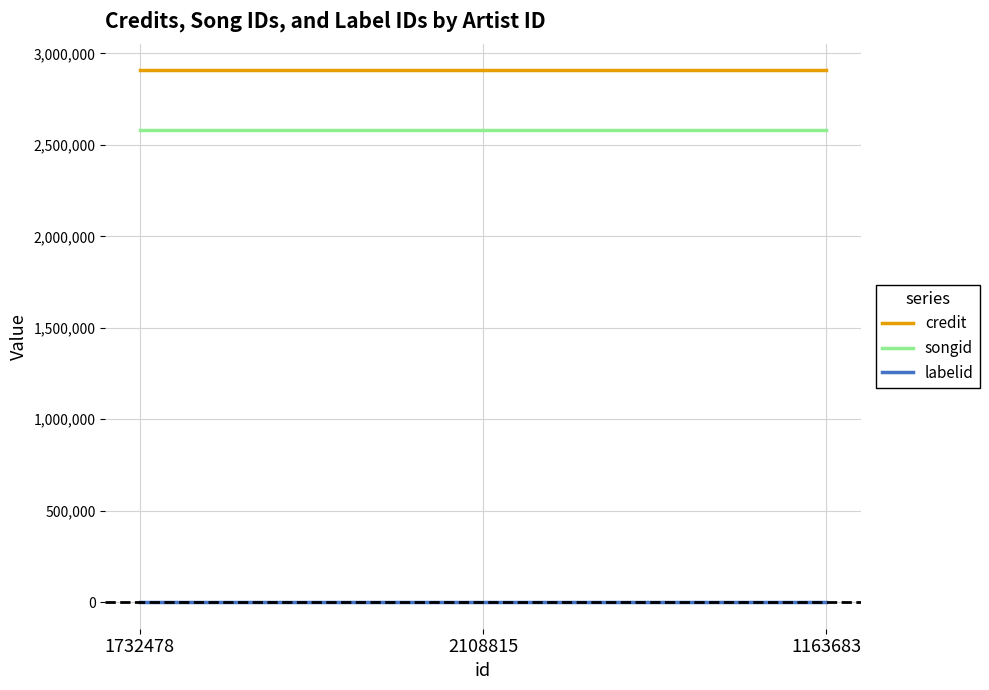

What is the sum of the labelid values at 1163683 and 1732478?

-2